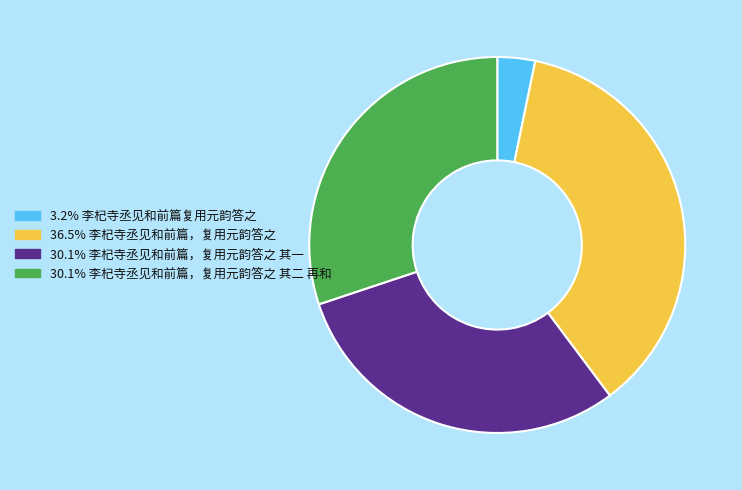

How many segments does this pie chart have?

4